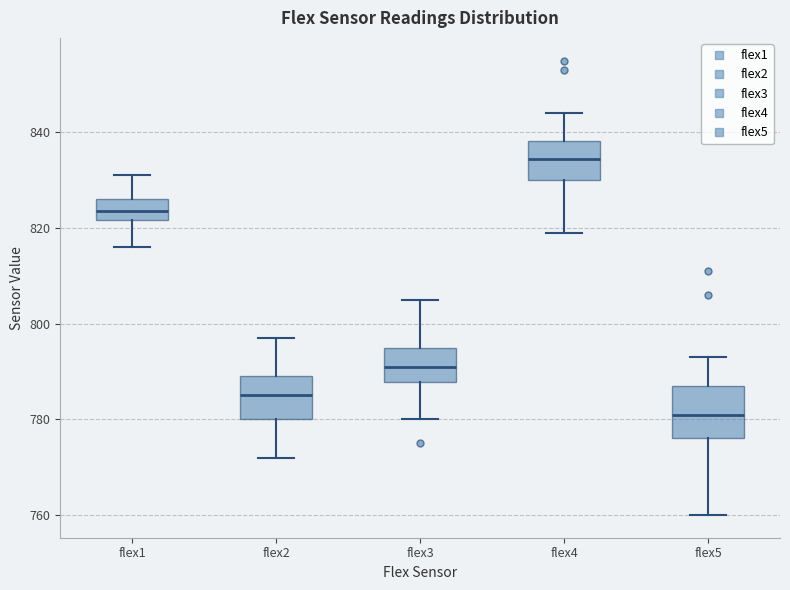

Reading left to right, transcribe this box plot: for each box, give where its median line is, the range the box spans, and where its two whiskers end, as read against the y-axis. The values are not printed on the chart, so give them approximately, as read against the axis.

flex1: median 824, box 822 to 826, whiskers 816 to 832
flex2: median 786, box 780 to 790, whiskers 772 to 798
flex3: median 792, box 788 to 796, whiskers 780 to 806
flex4: median 834, box 830 to 838, whiskers 820 to 844
flex5: median 782, box 776 to 788, whiskers 760 to 794